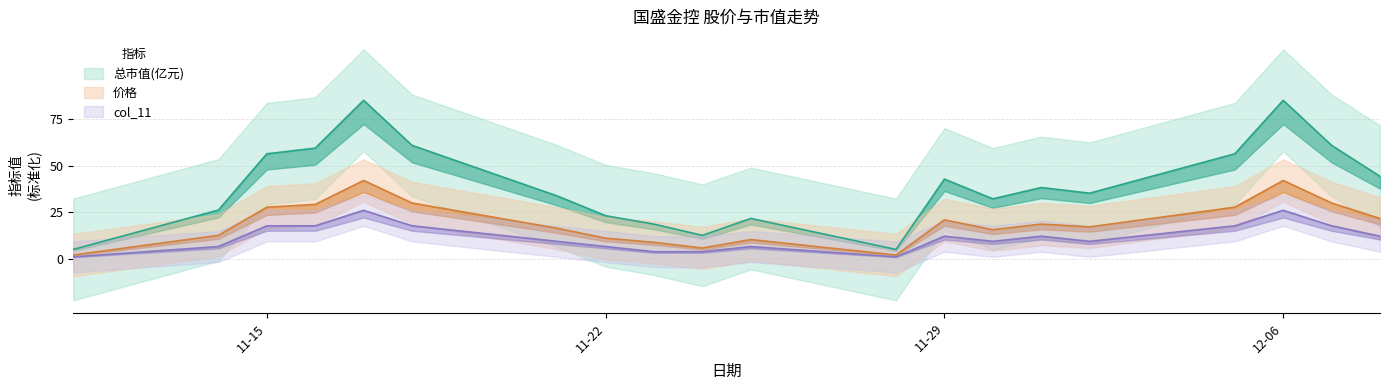

What is the difference between the maximum and minimum values in the 价格 series?

40.0